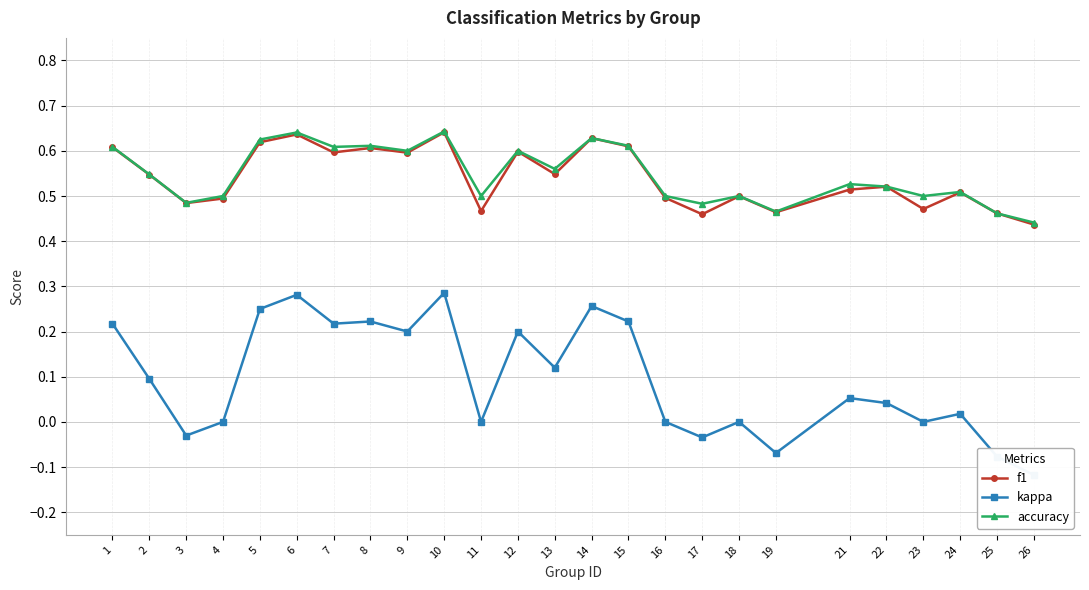

At which label is kappa closest to 0?

4